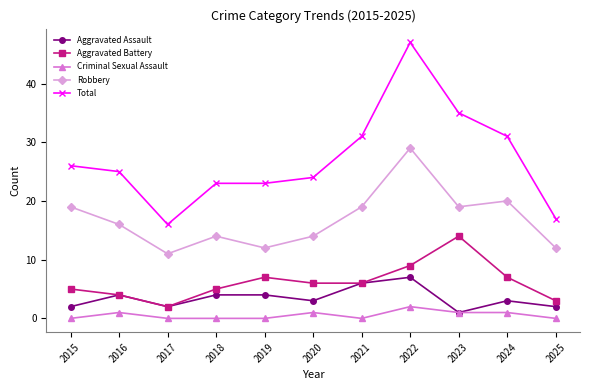

List the series in order of their peak value, highest first.

Total, Robbery, Aggravated Battery, Aggravated Assault, Criminal Sexual Assault